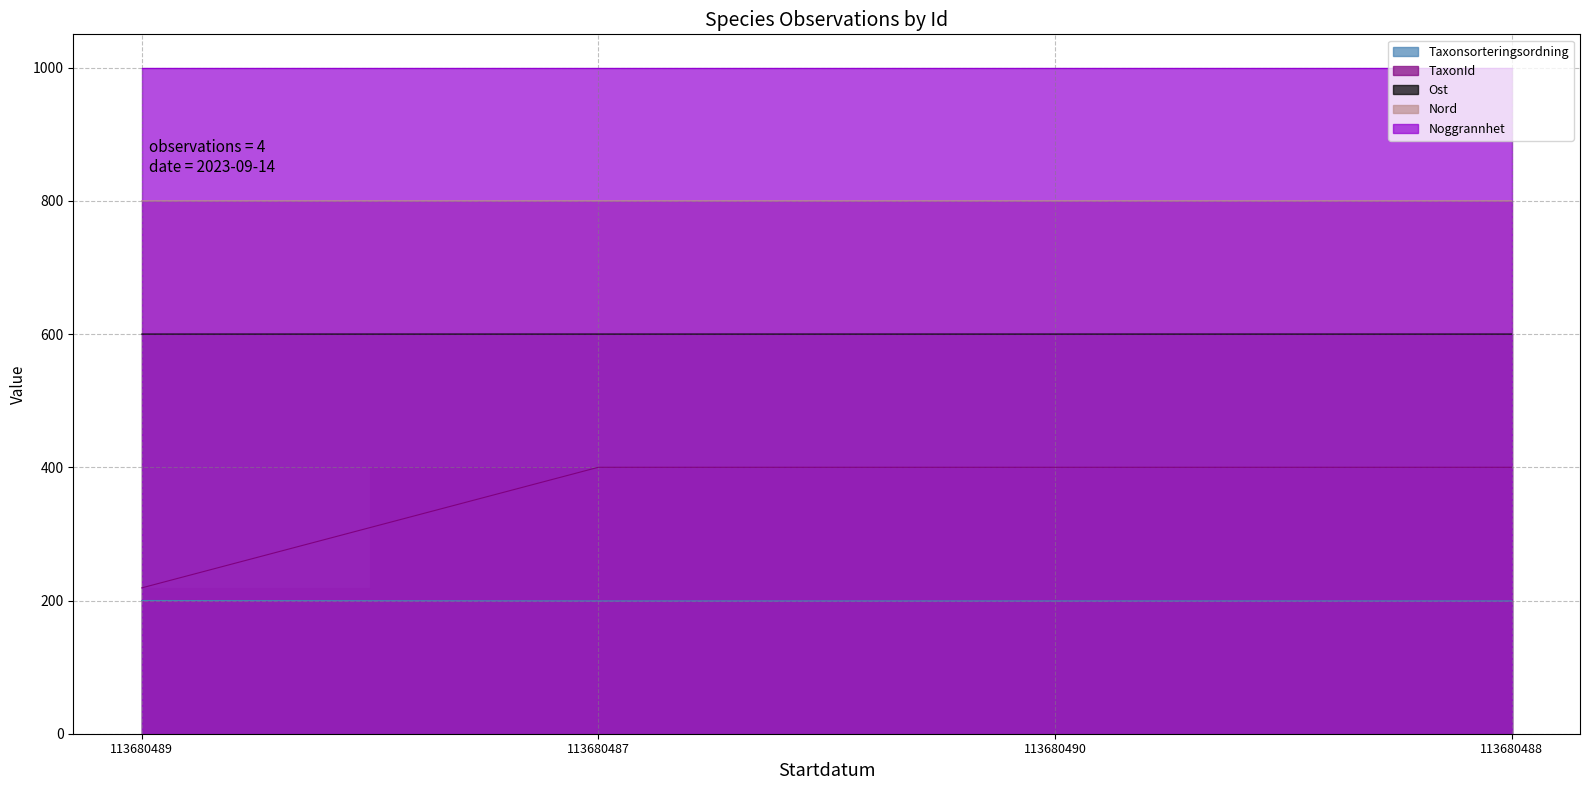

What value does the TaxonId series have at 113680487?

400.0